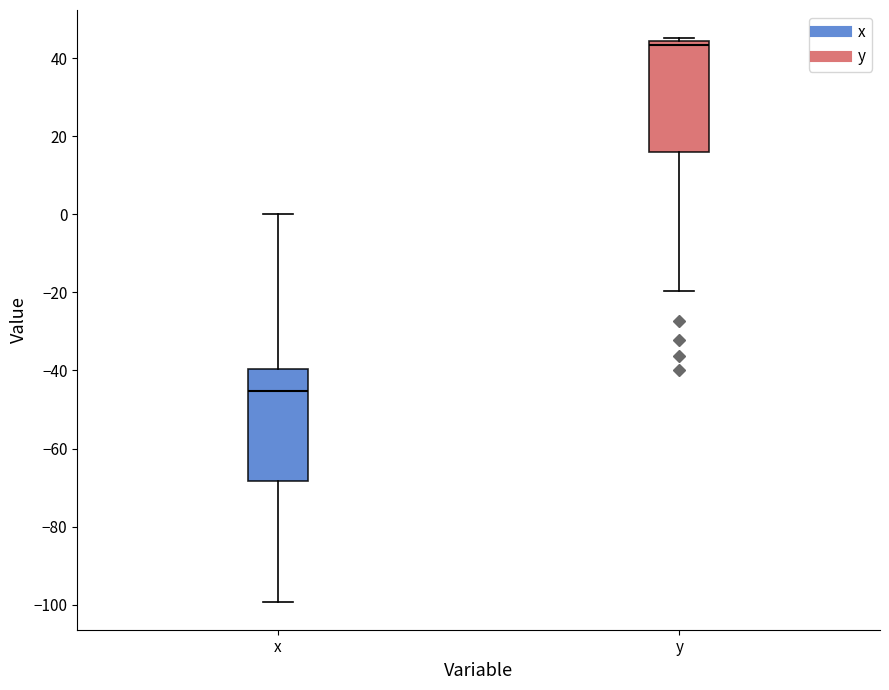

Reading left to right, transcribe this box plot: for each box, give where its median line is, the range the box spans, and where its two whiskers end, as read against the y-axis. The values are not printed on the chart, so give them approximately, as read against the axis.

x: median -46, box -68 to -40, whiskers -100 to 0
y: median 44 (just below the box's upper edge), box 16 to 44, whiskers -20 to 46